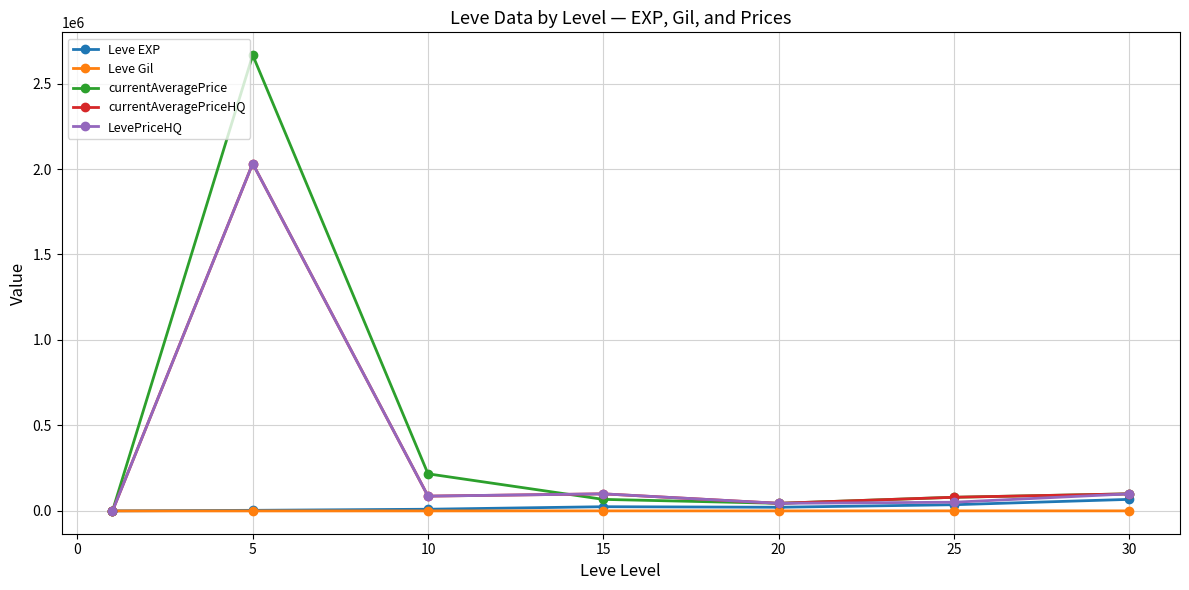

Which series has the largest total across all categories?

currentAveragePrice